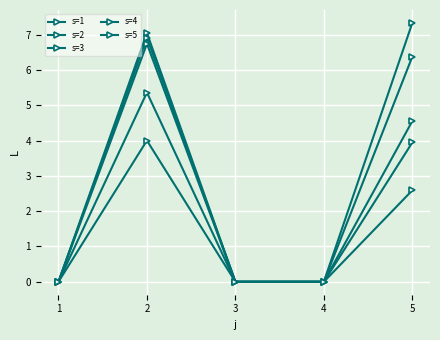

What is the value of the s=5 point at the 5th from the left?

4.5